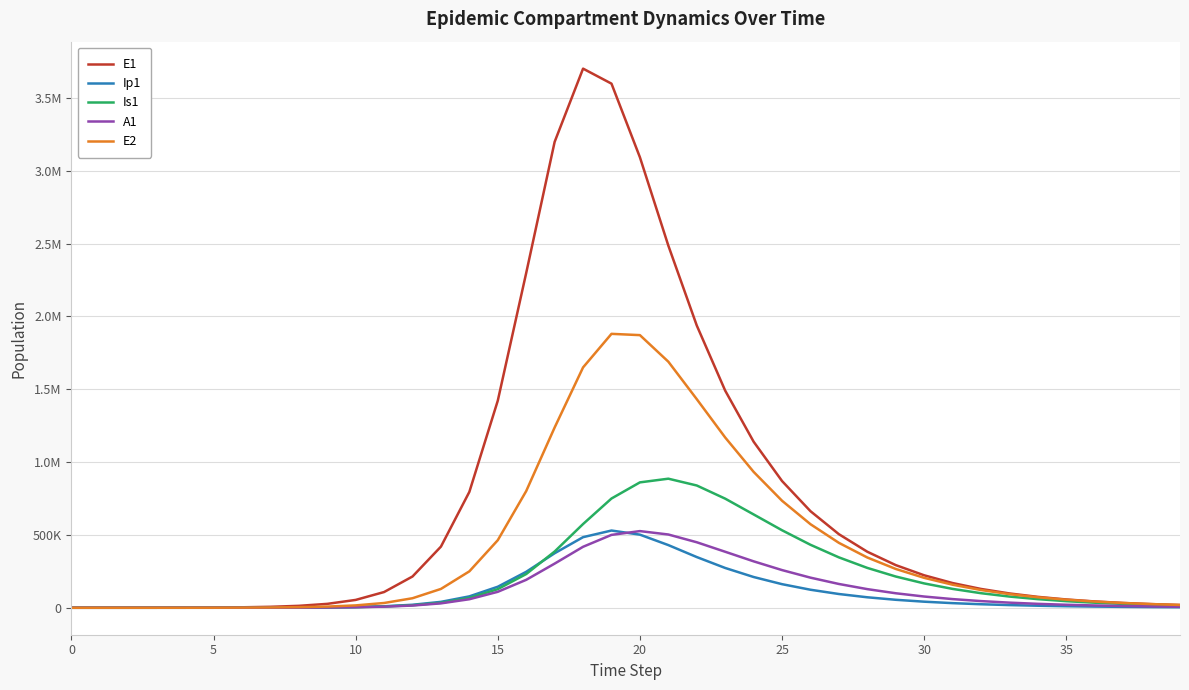

List the series in order of their peak value, highest first.

E1, E2, Is1, Ip1, A1